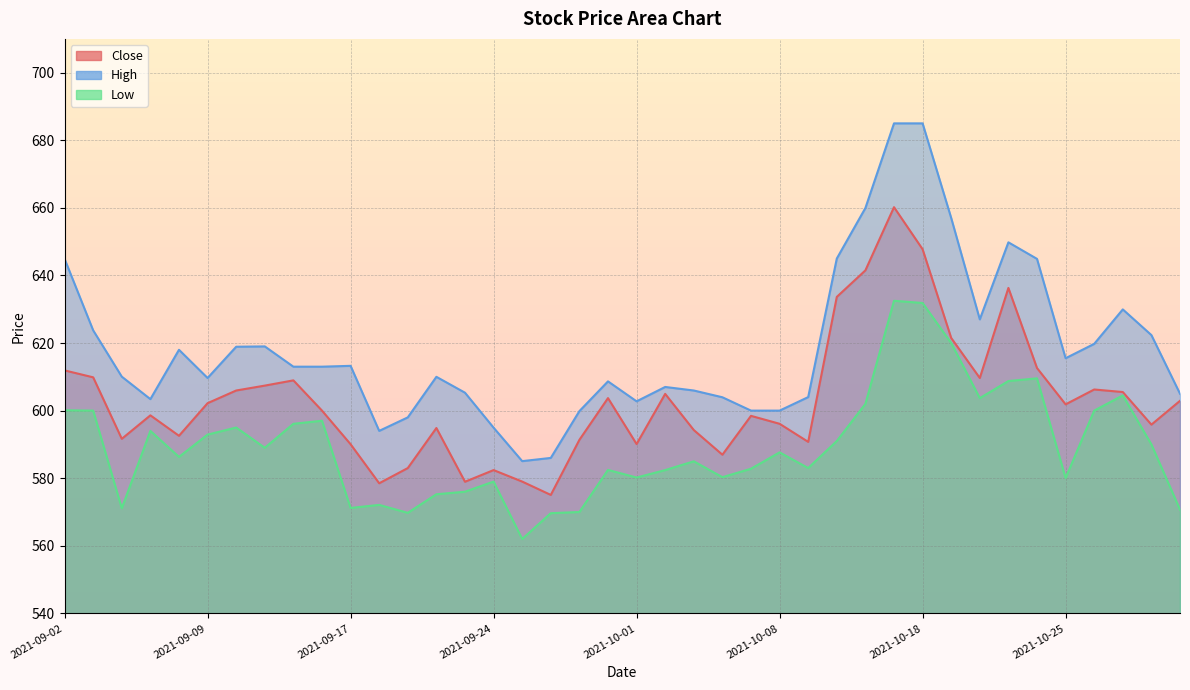

What is the difference between the maximum and minimum values in the High series?

100.0